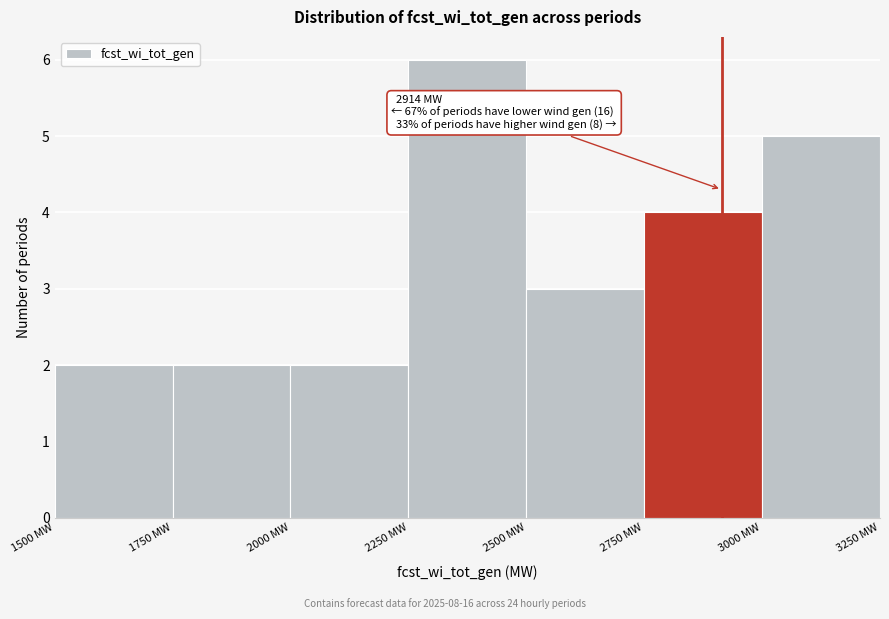

Which range on the x-axis has the tallest bar?

2250 to 2500